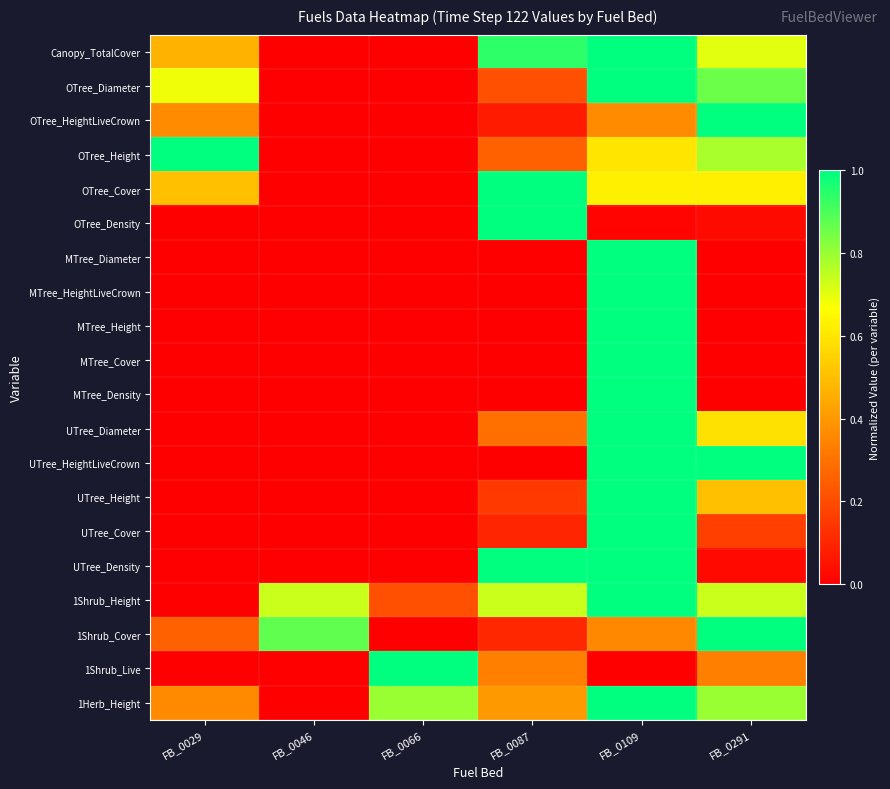

At how many categories does at least one series exceed 0?

6